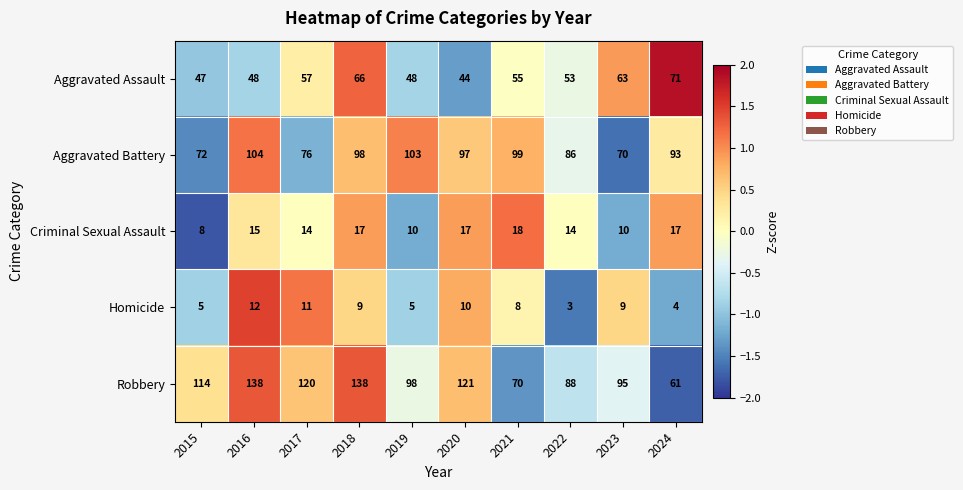

How many values in the Criminal Sexual Assault series are below 15?

5